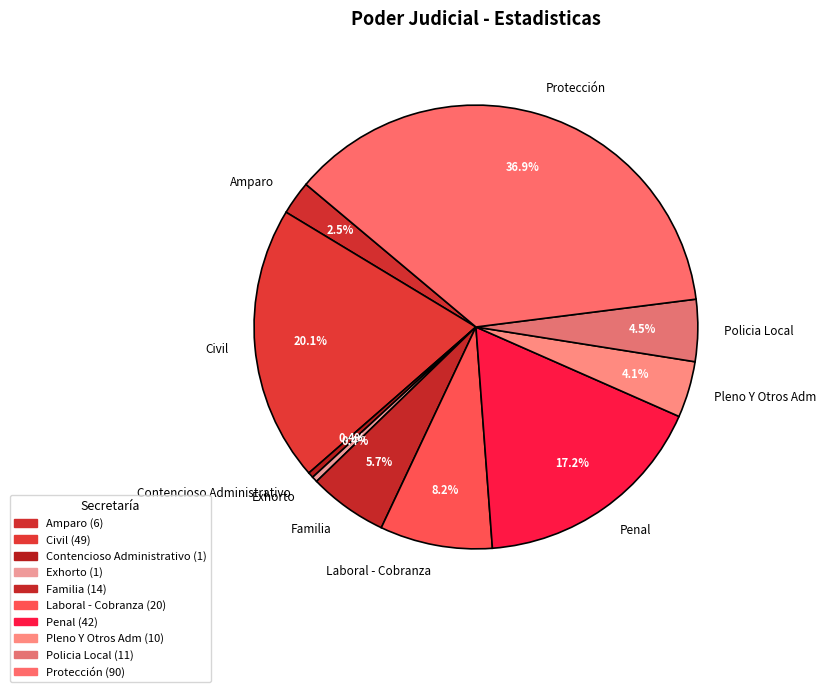

What is the total percentage of Contencioso Administrativo and Laboral - Cobranza?

8.6%